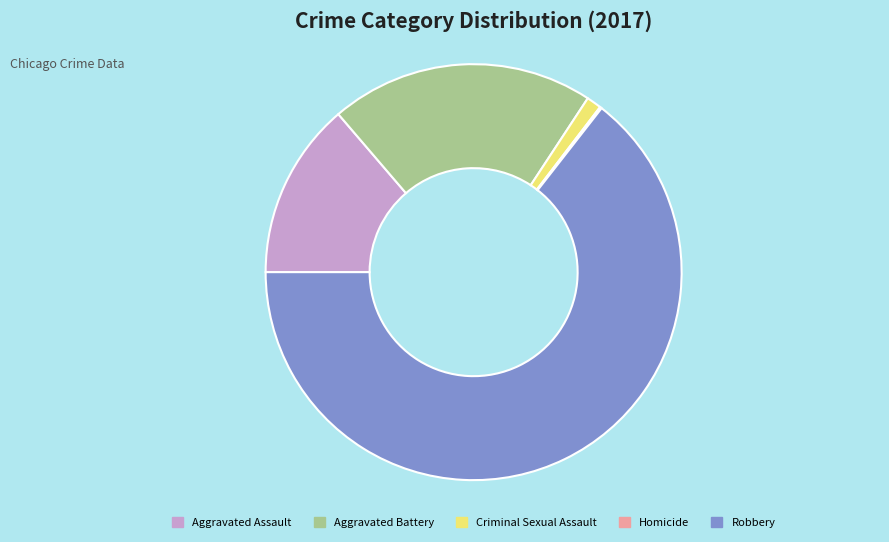

Which category accounts for the majority?

Robbery